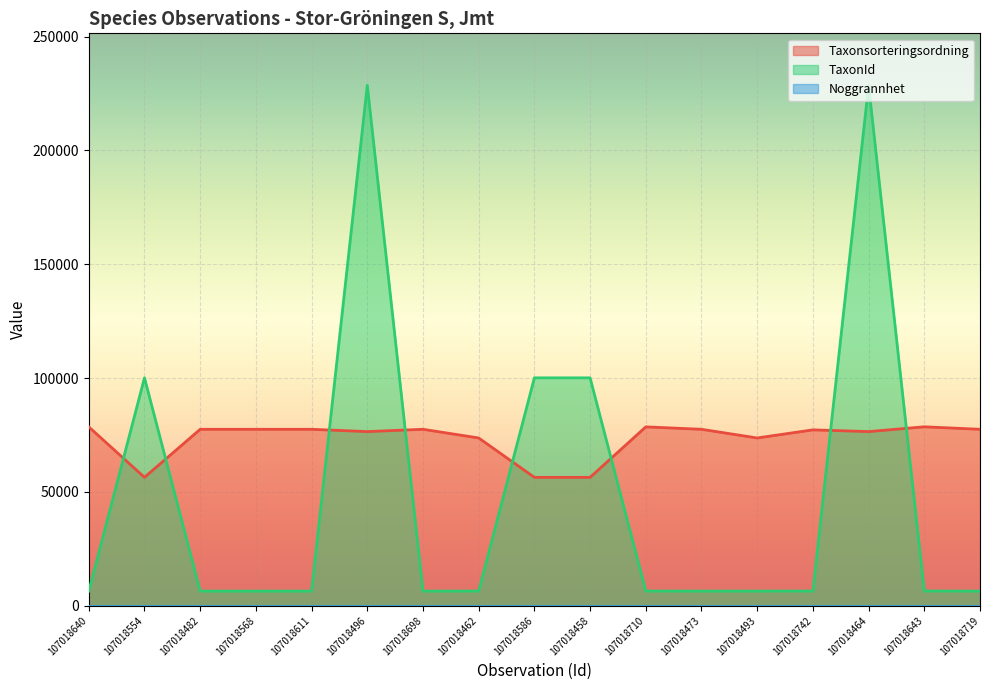

Where is TaxonId nearest to the value 117502?

107018554